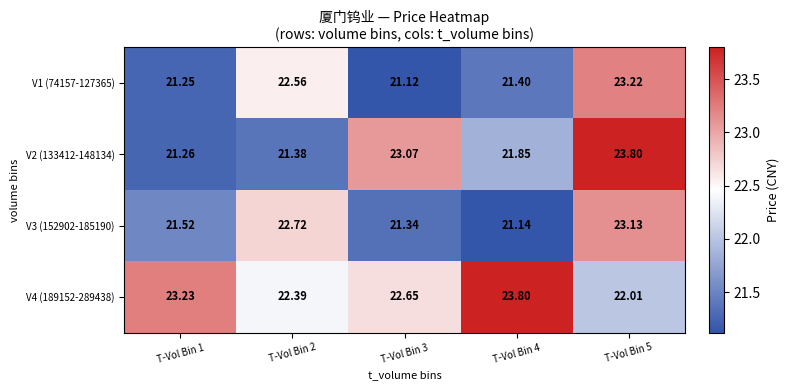

How many series are shown in this chart?

4